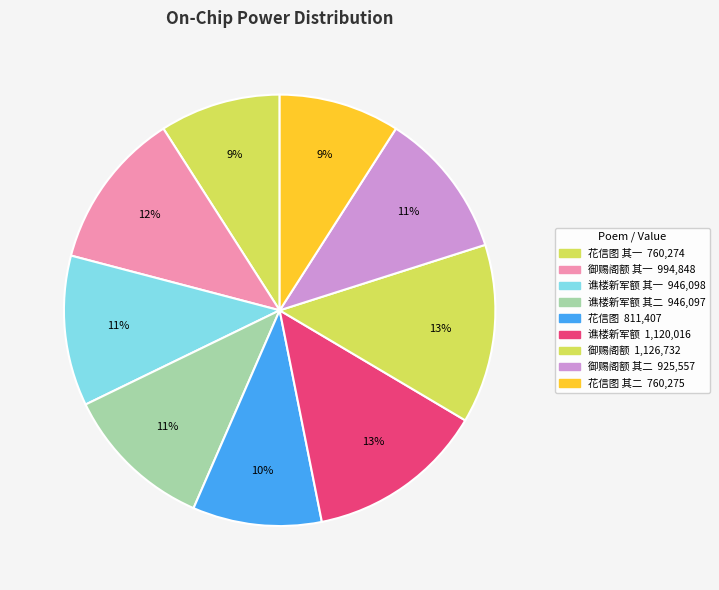

To the nearest percent, what is the average slice percentage?

11%